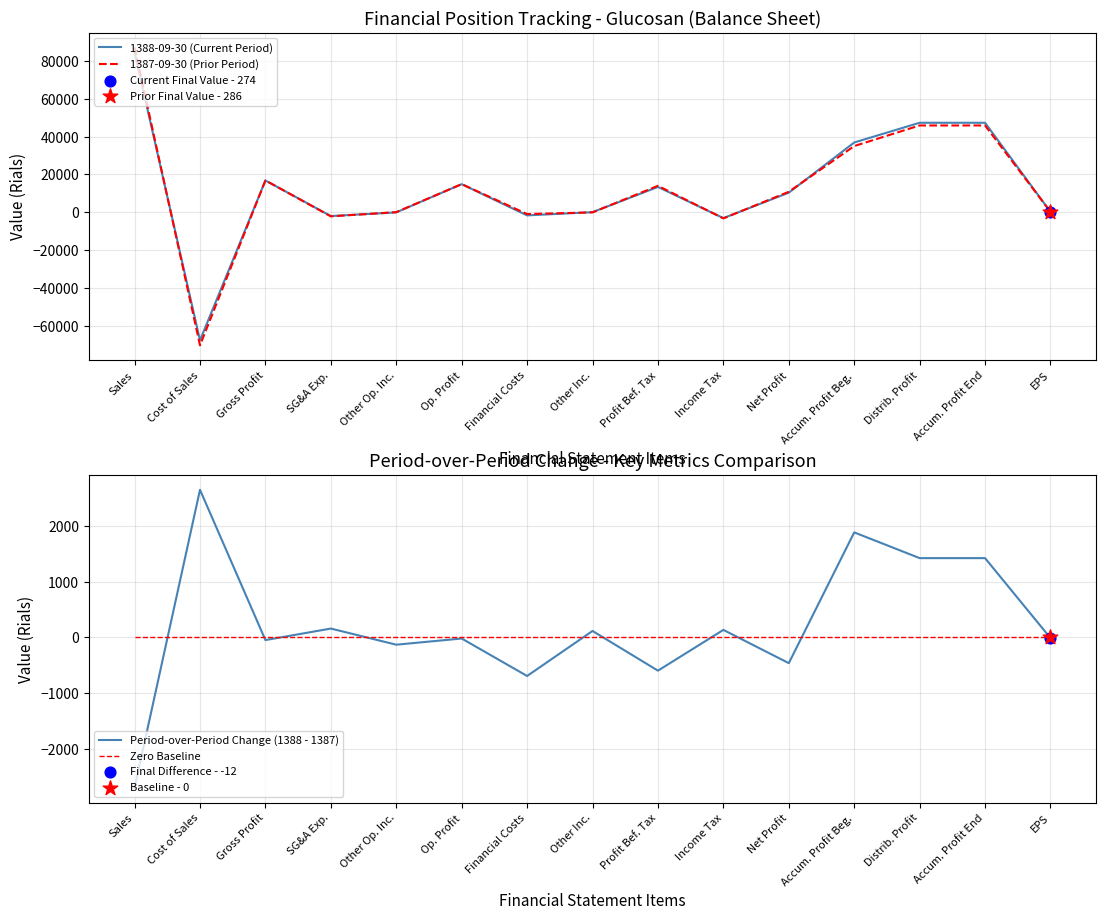

What are all the series names shown in the legend?

1388-09-30 (Current Period), 1387-09-30 (Prior Period), Period-over-Period Change (1388 - 1387), Zero Baseline